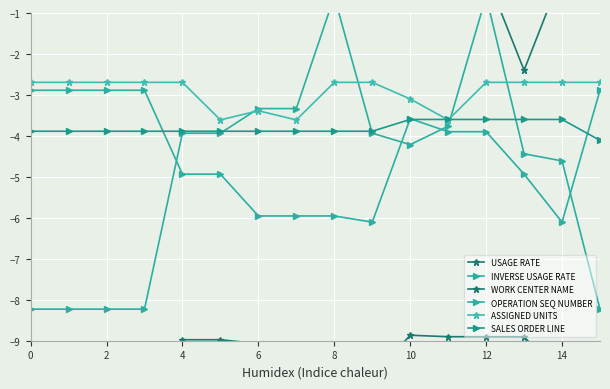

The value of SALES ORDER LINE at 10 is -2.1. True or false?

False